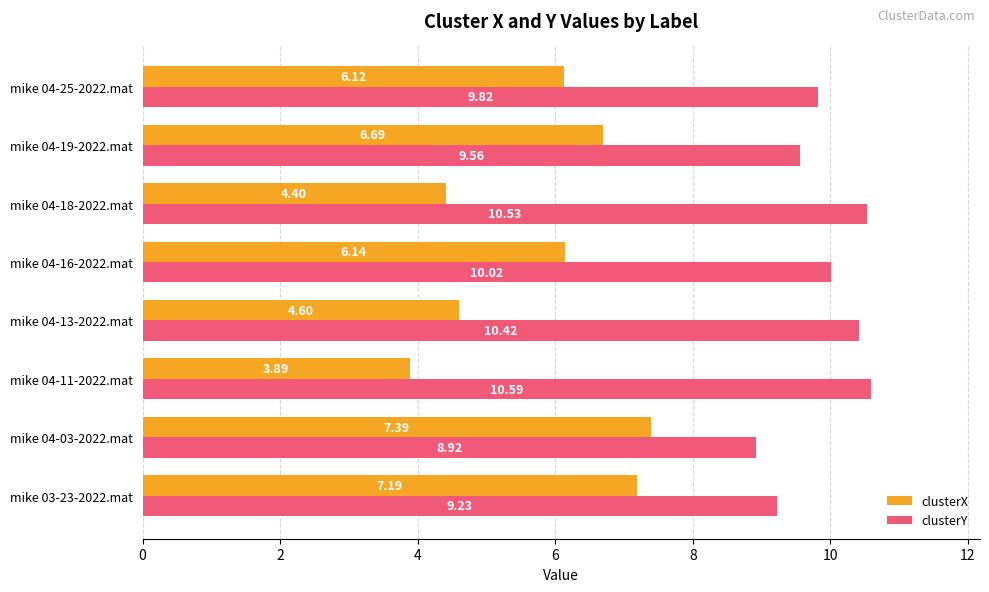

Rank the series by their average value, from highest to lowest.

clusterY, clusterX